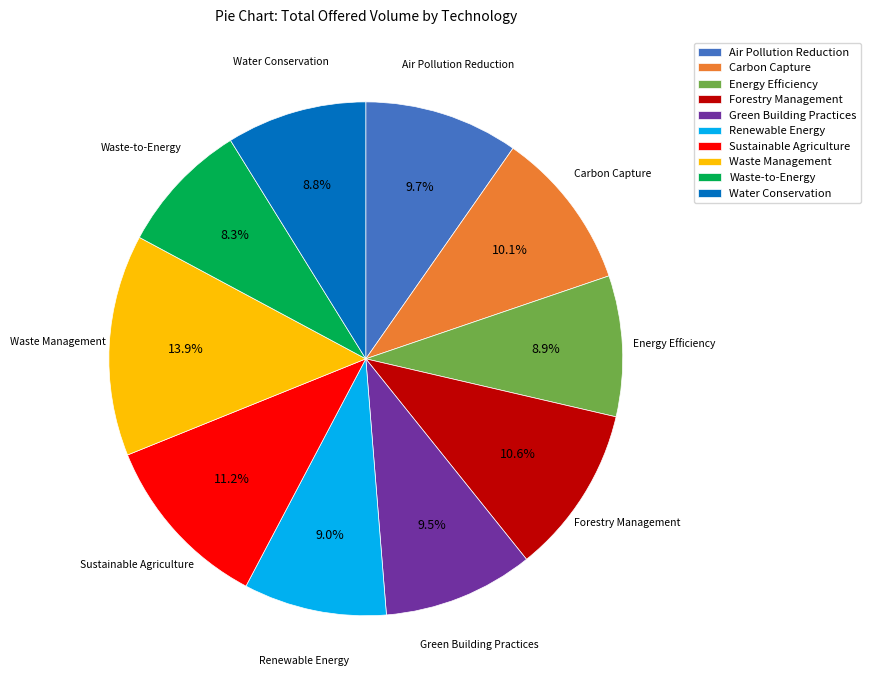

What is the ratio of the value at Renewable Energy to the value at Sustainable Agriculture?

0.8